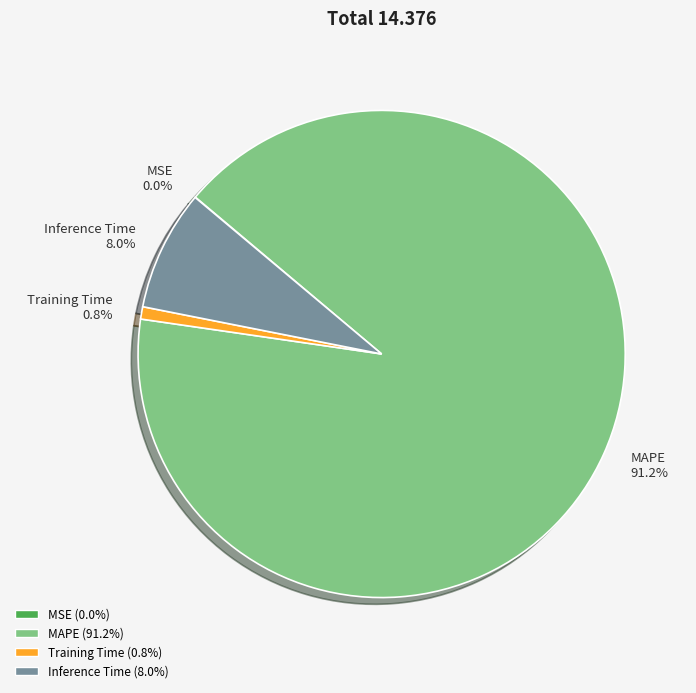

To the nearest percent, what is the difference between the Training Time and Inference Time slice percentages?

7%